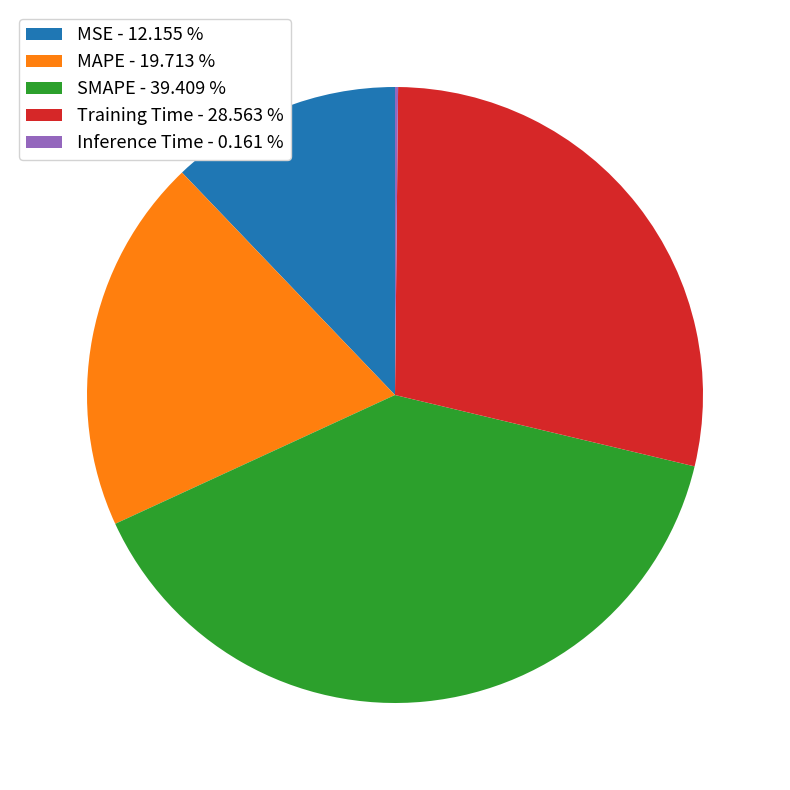

Does any single category account for the majority?

No